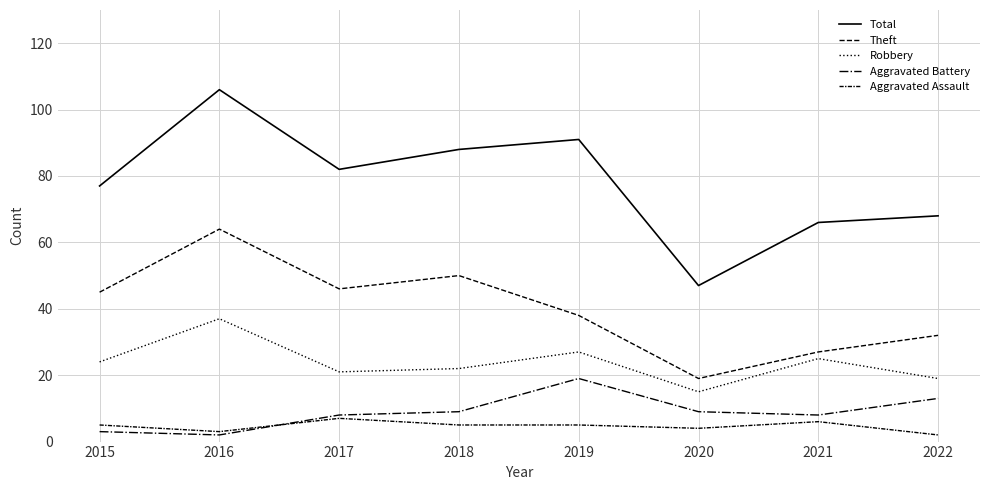

How many lines are shown in the chart?

5